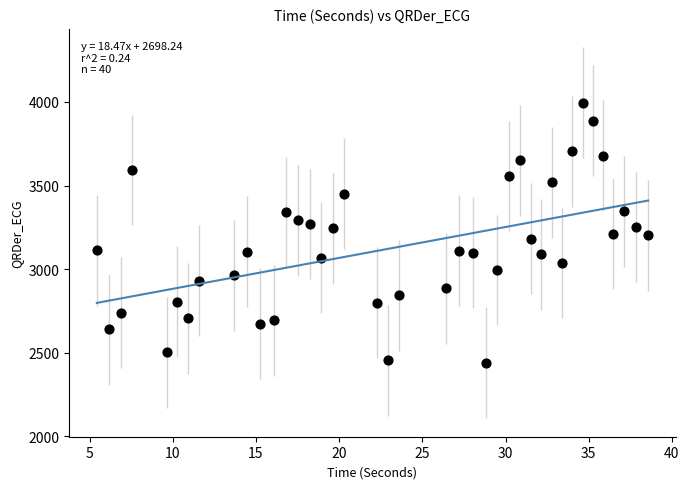

What is the range of X values (max minus min)?

33.1